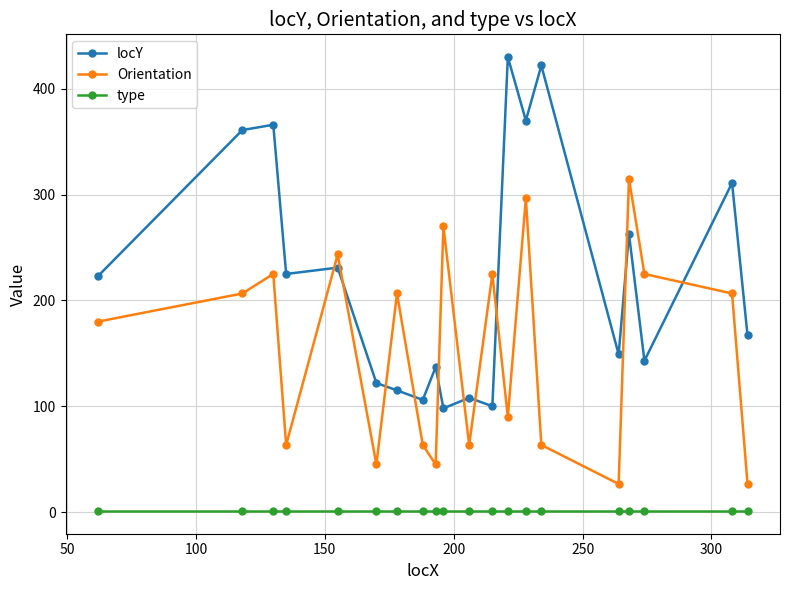

Which series has the largest total across all categories?

locY